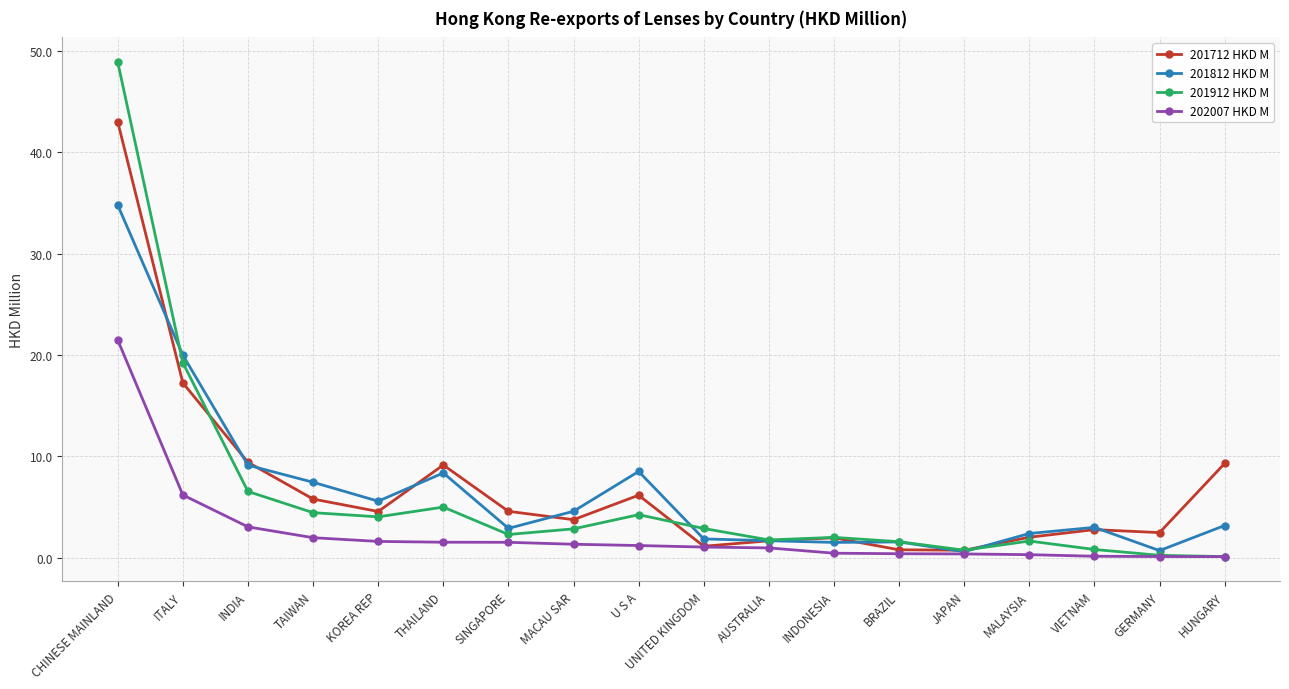

List the series in order of their peak value, lowest first.

202007 HKD M, 201812 HKD M, 201712 HKD M, 201912 HKD M